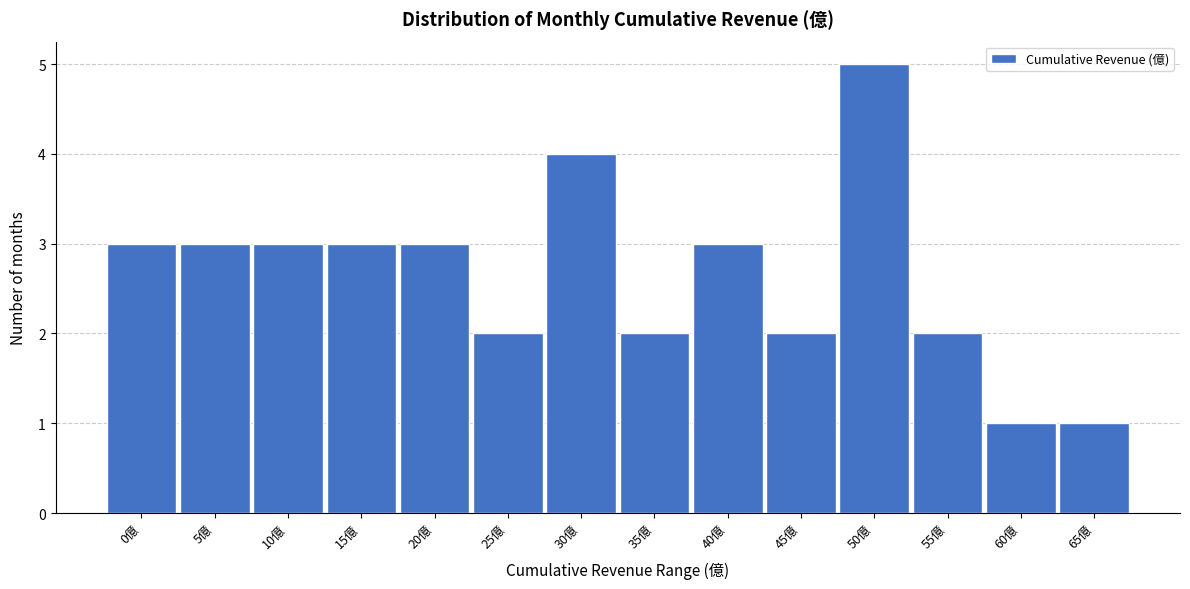

Reading left to right, what are all the values shown in this chart?

0億=3	5億=3	10億=3	15億=3	20億=3	25億=2	30億=4	35億=2	40億=3	45億=2	50億=5	55億=2	60億=1	65億=1